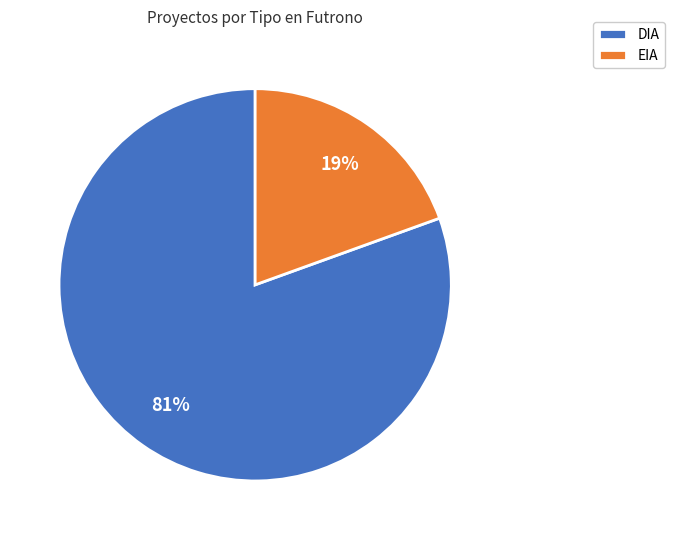

Does DIA represent more than half of the total?

Yes